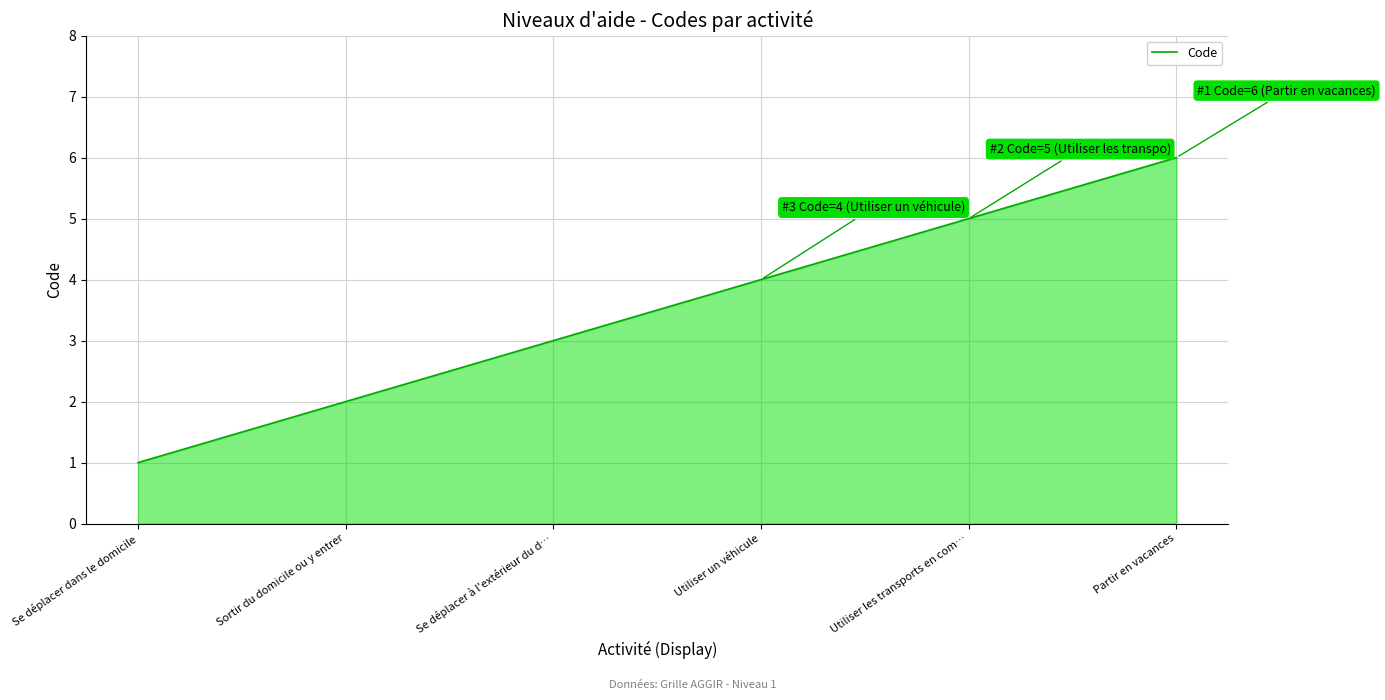

True or false: the data shows 1 at Se déplacer à l'extérieur du d….

False